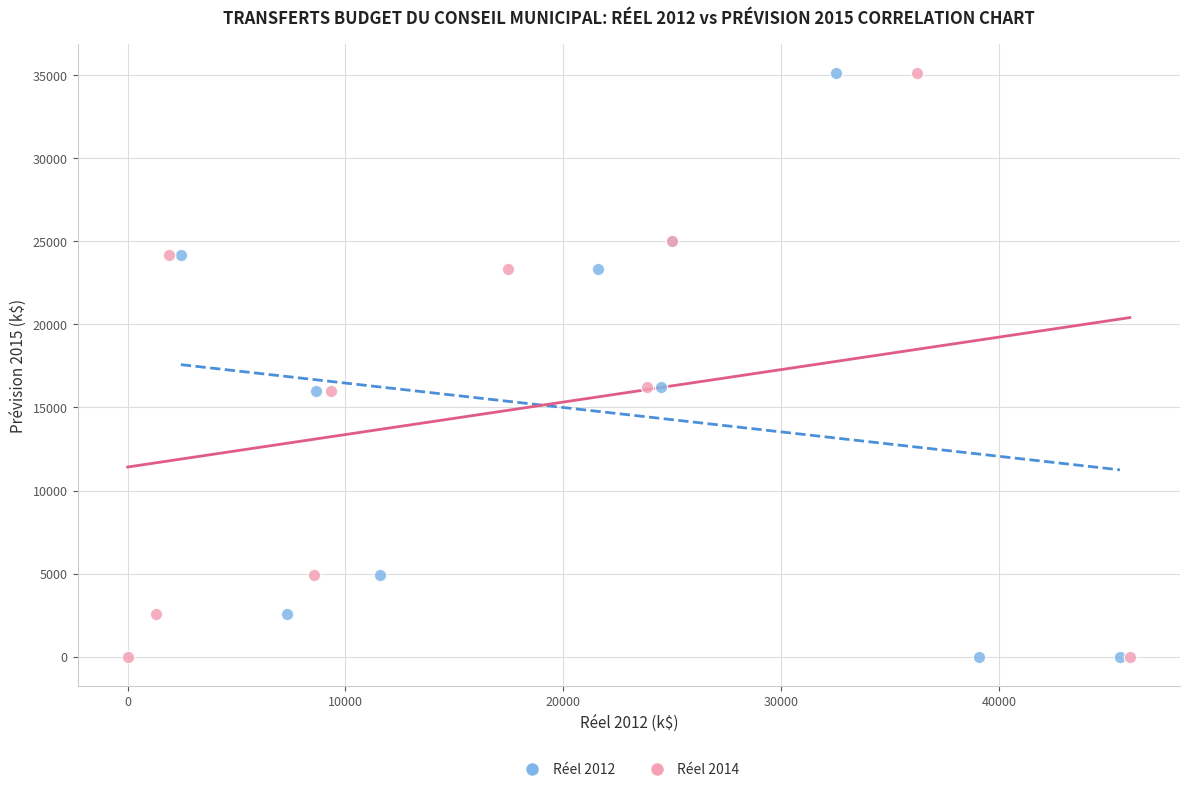

What are all the series names shown in the legend?

Réel 2012, Réel 2014